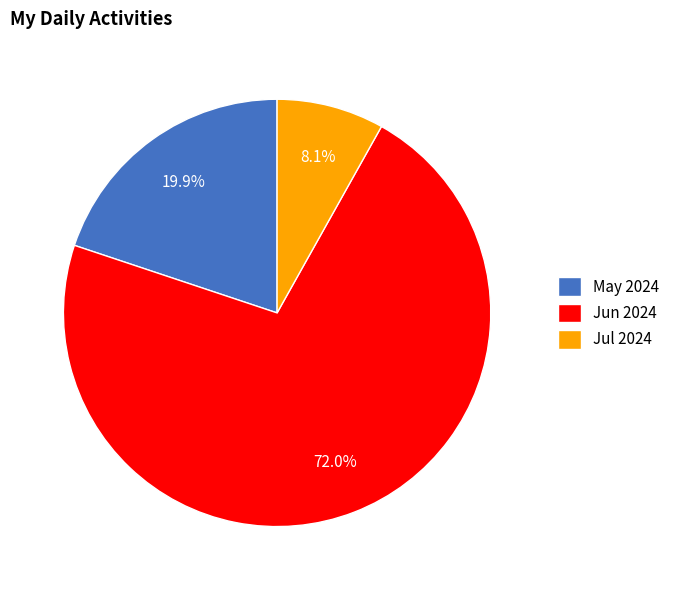

Which has a higher value, Jul 2024 or May 2024?

May 2024